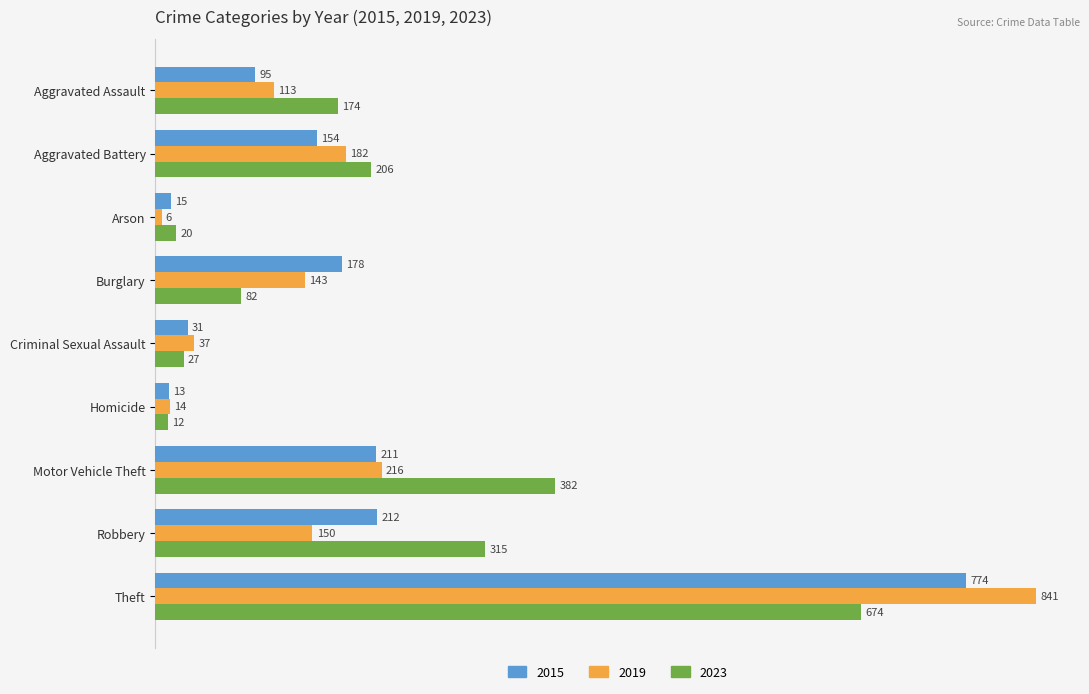

How many data points in 2023 are less than 174?

4